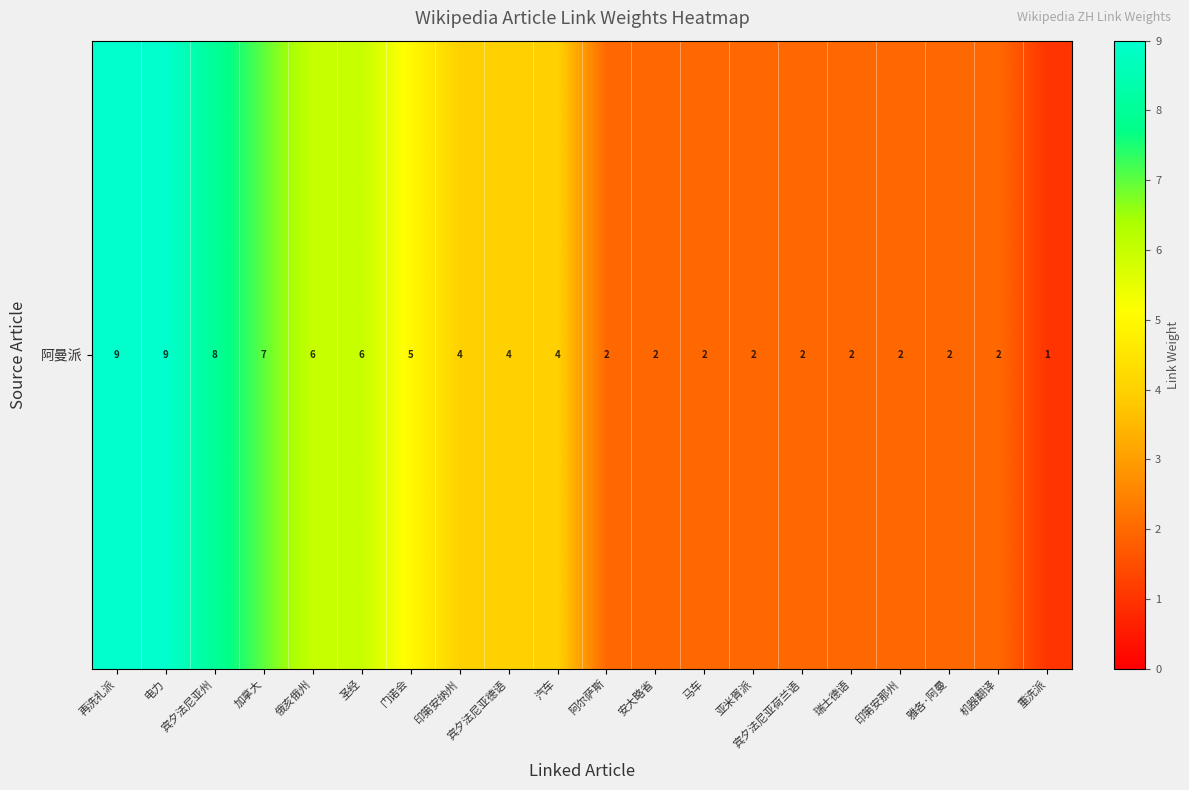

What is the difference between the maximum and minimum values?

8